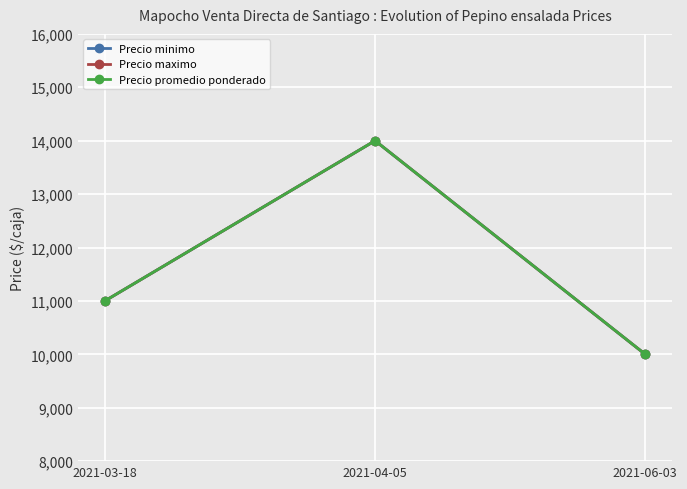

What is the difference between the maximum and second lowest values in the Precio maximo series?

3000